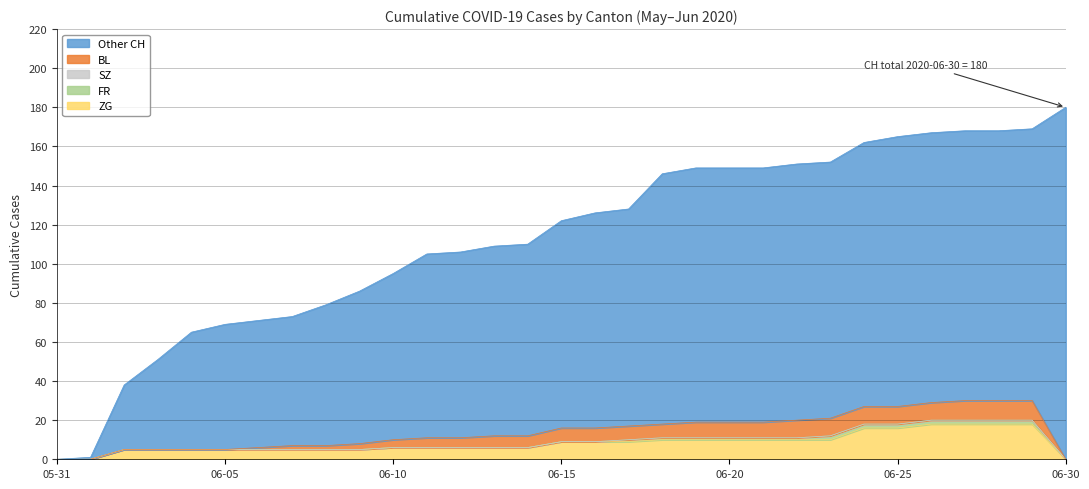

What is the label of the 3rd point from the right?

2020-06-28